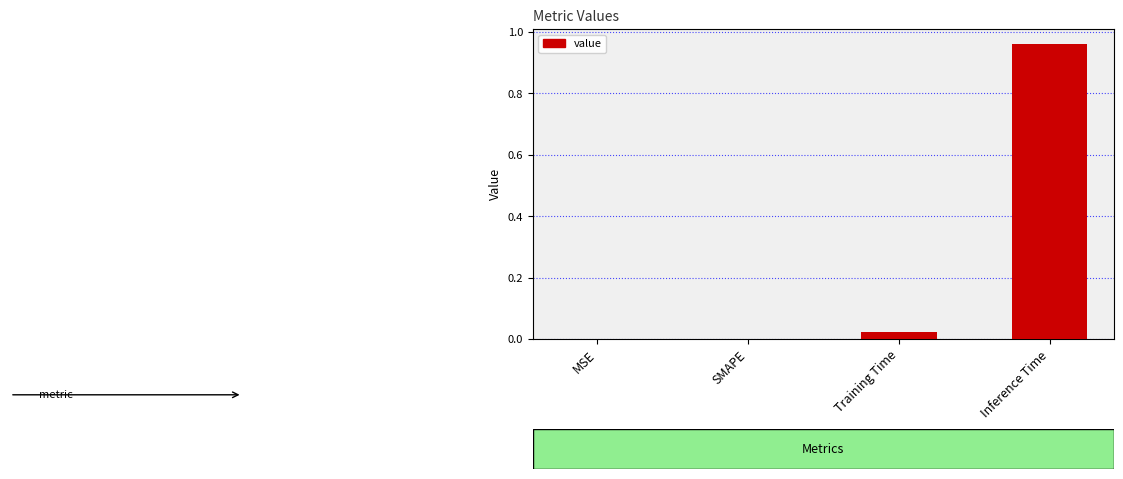

What is the change in value from MSE to Inference Time?

+1.0